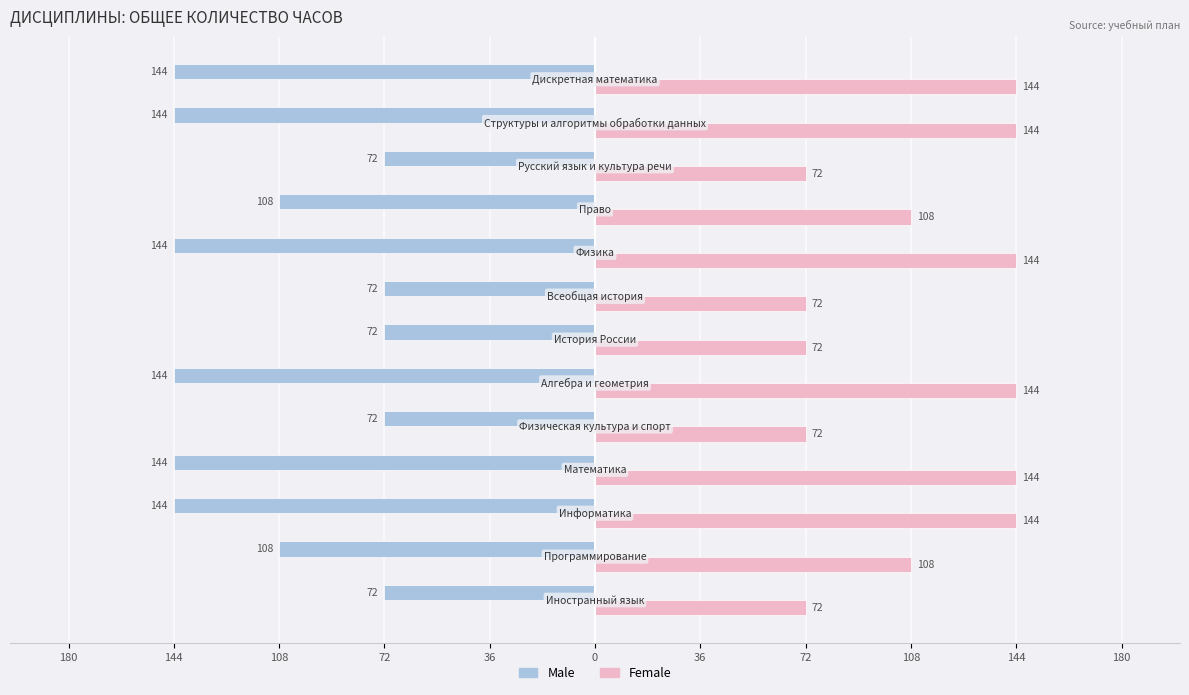

Rank the series by their maximum value, from lowest to highest.

Male, Female